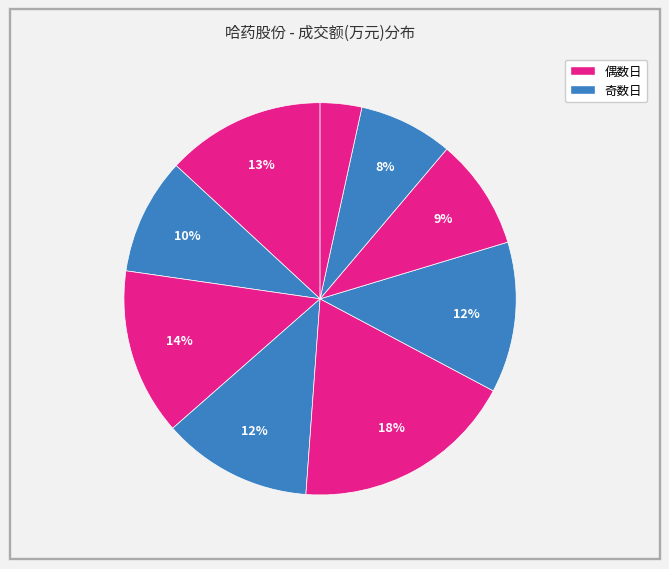

How many segments does this pie chart have?

9